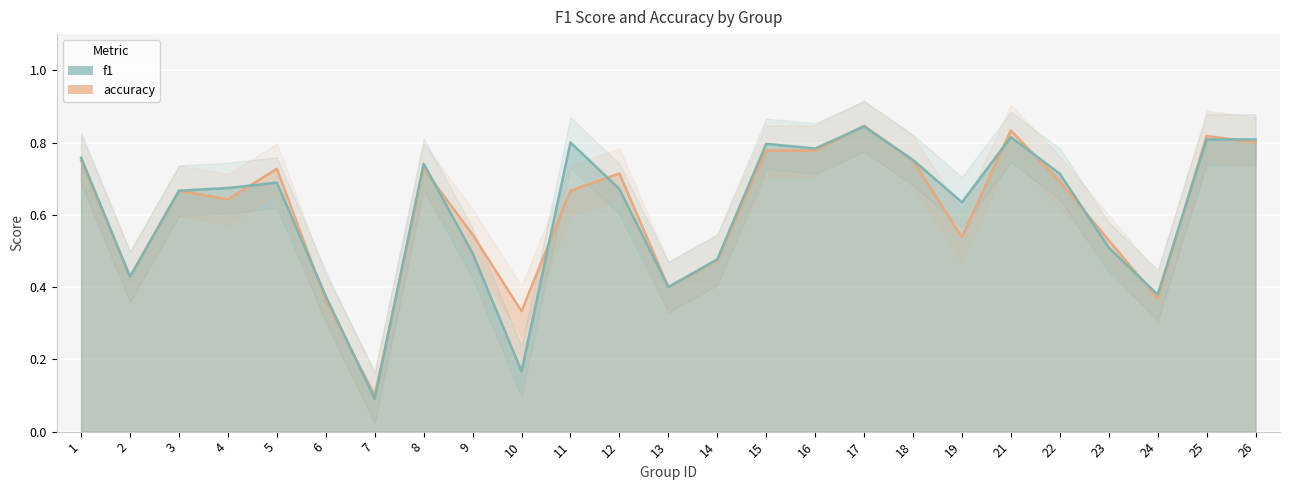

Rank the series by their average value, from lowest to highest.

accuracy, f1